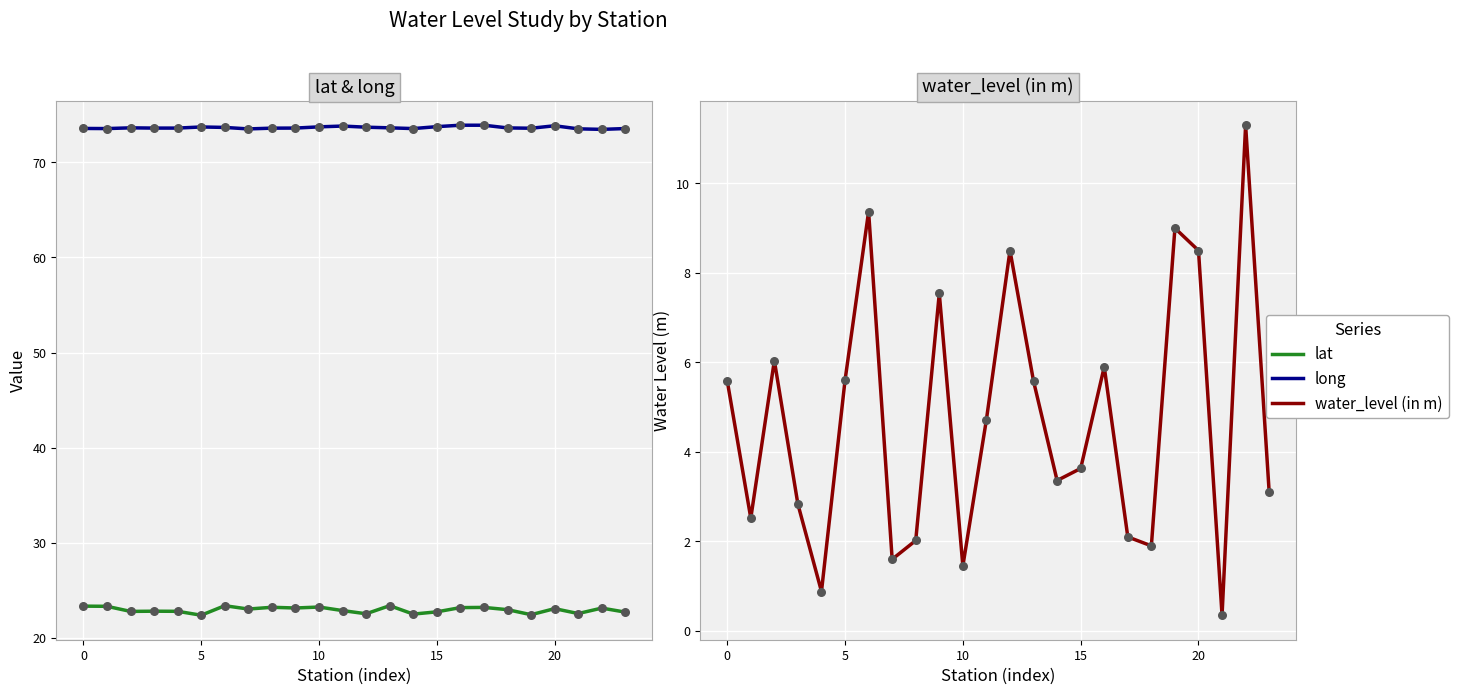

Is the value of water_level (in m) at 23 greater than the value of long at 10?

No